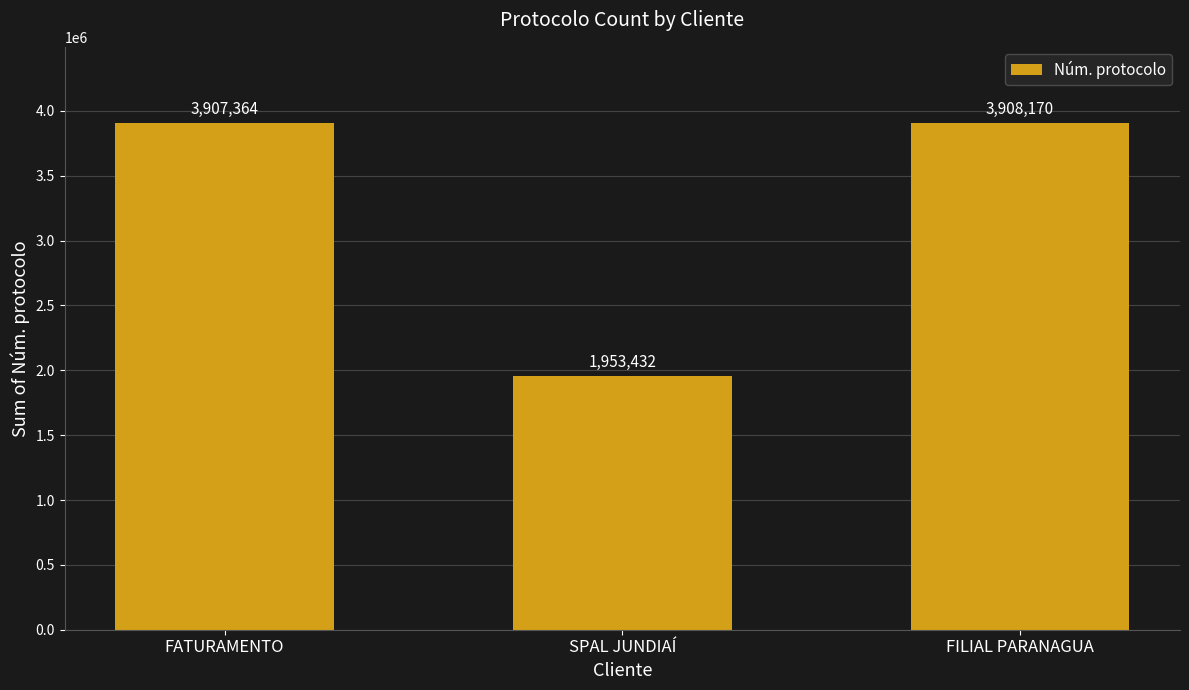

What is the sum of the values at FATURAMENTO and SPAL JUNDIAÍ?

5860796